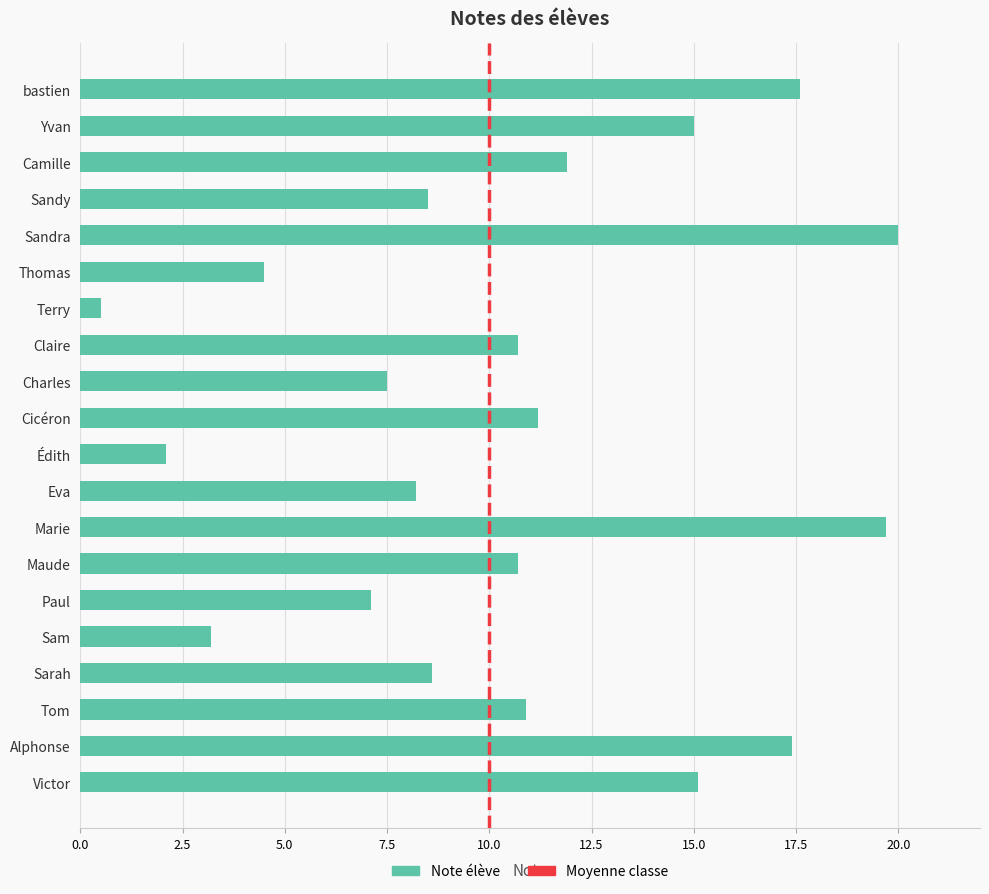

What is the average value?

10.5